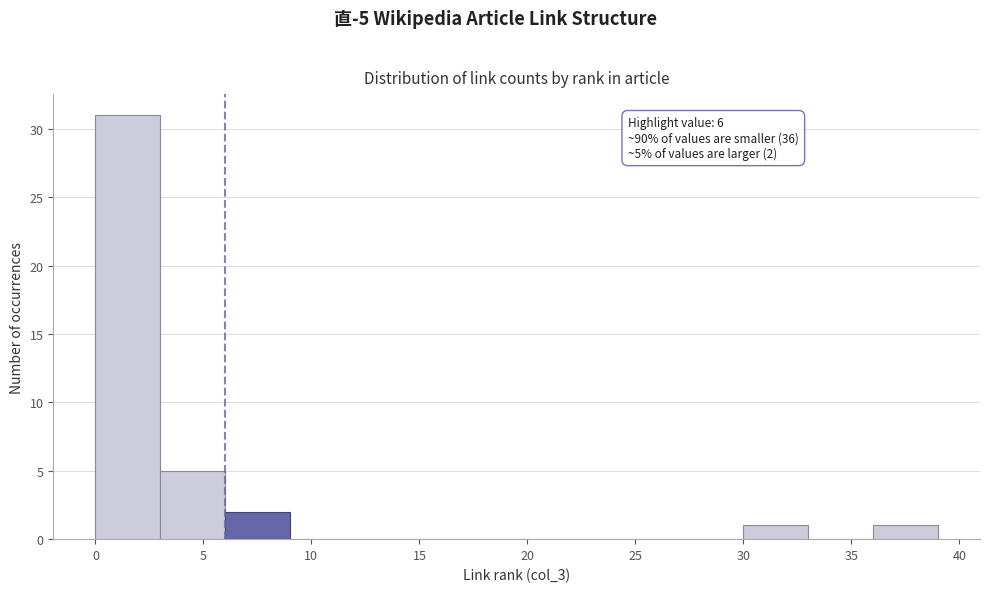

Over which range of the x-axis is the bar tallest?

0 to 3